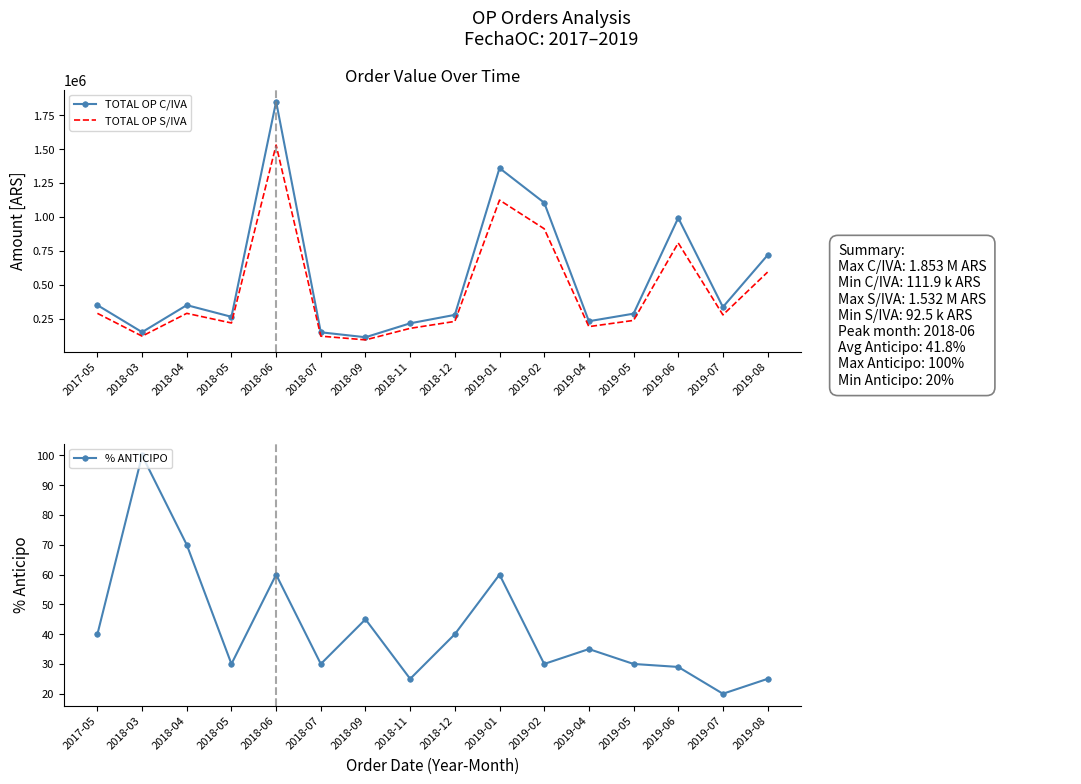

What is the total value across all series at 2019-04?

420634.3